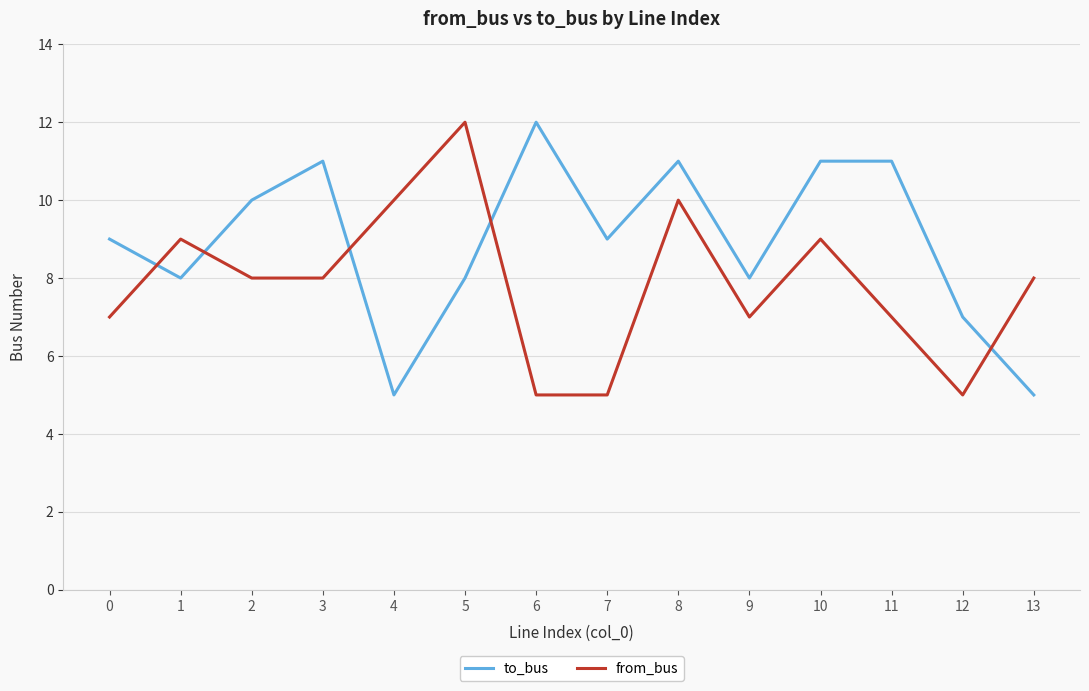

Which series changed the most between 4 and 12?

from_bus